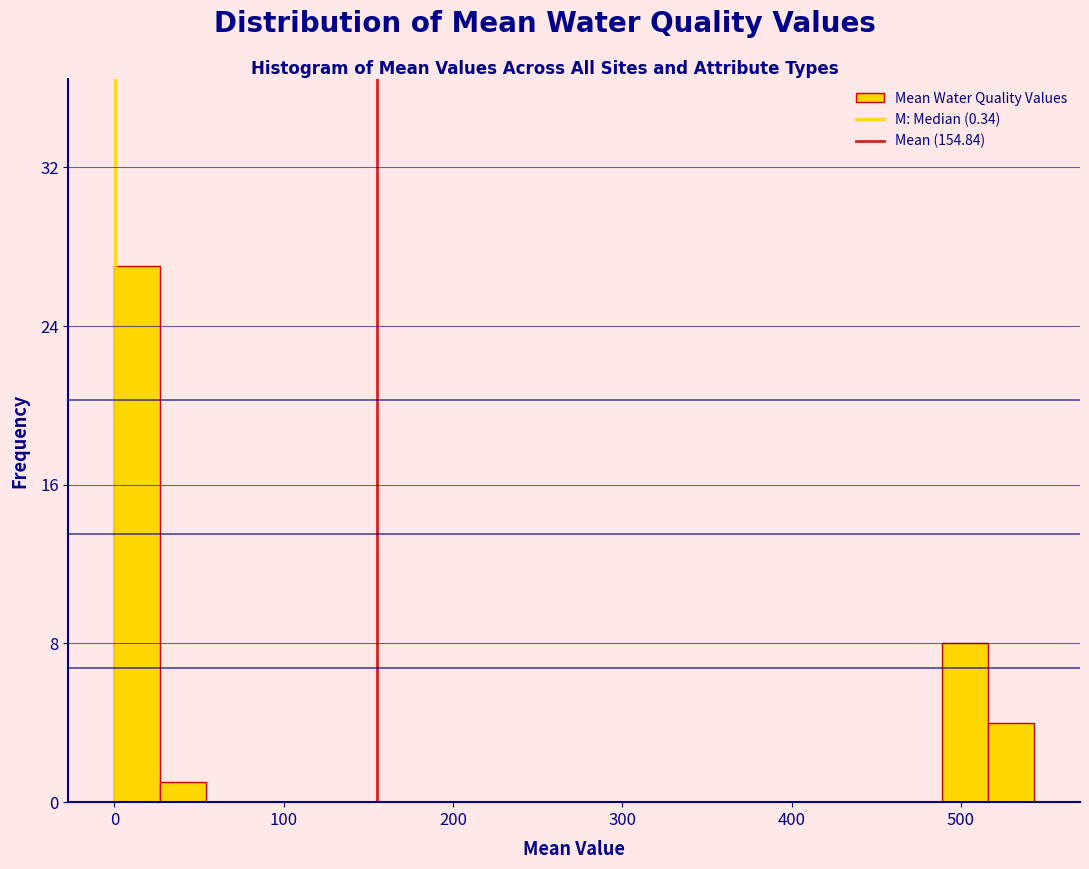

Read against the x-axis, roughly where is the centre of the tallest bar?

10